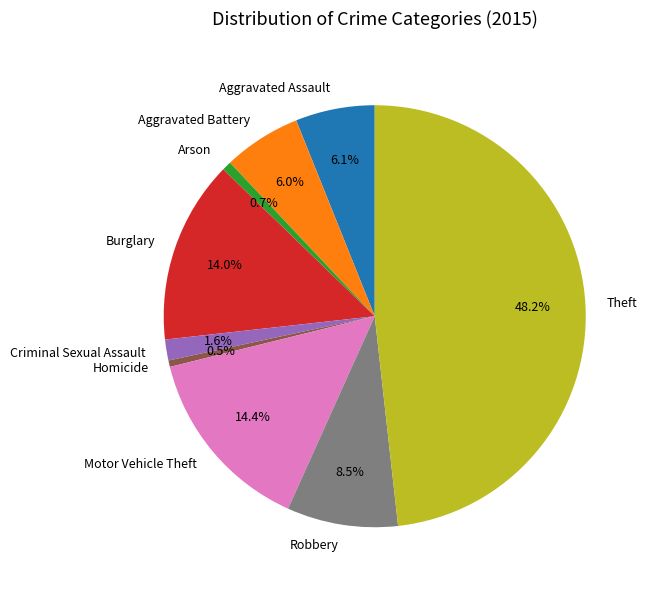

How much of the chart is everything except Arson?

99.3%